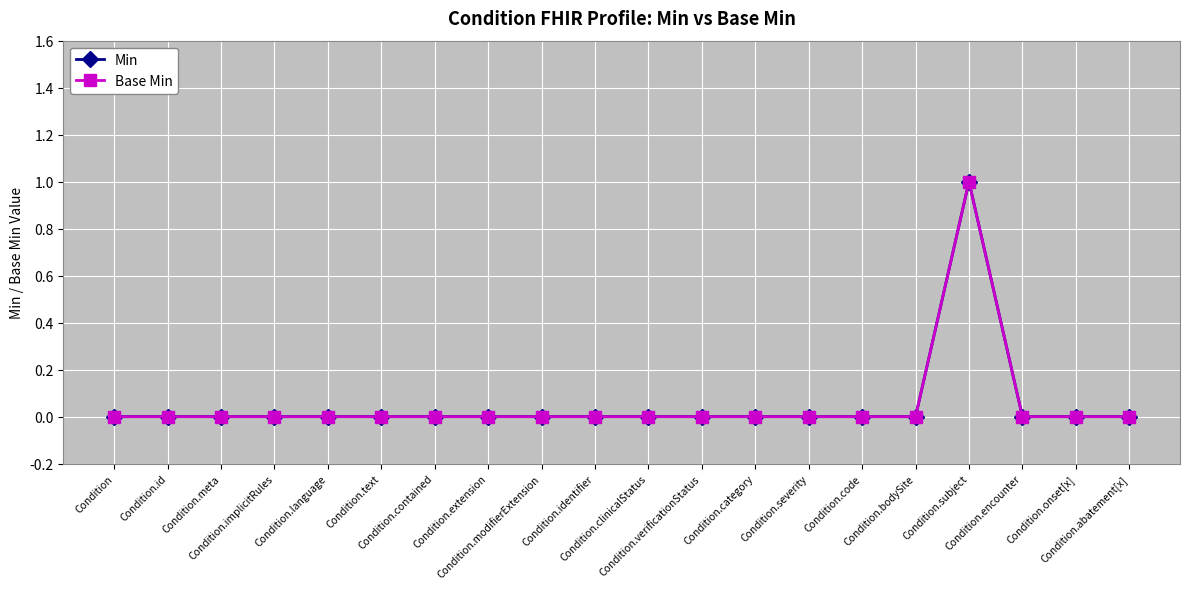

Does the chart have visible grid lines?

Yes